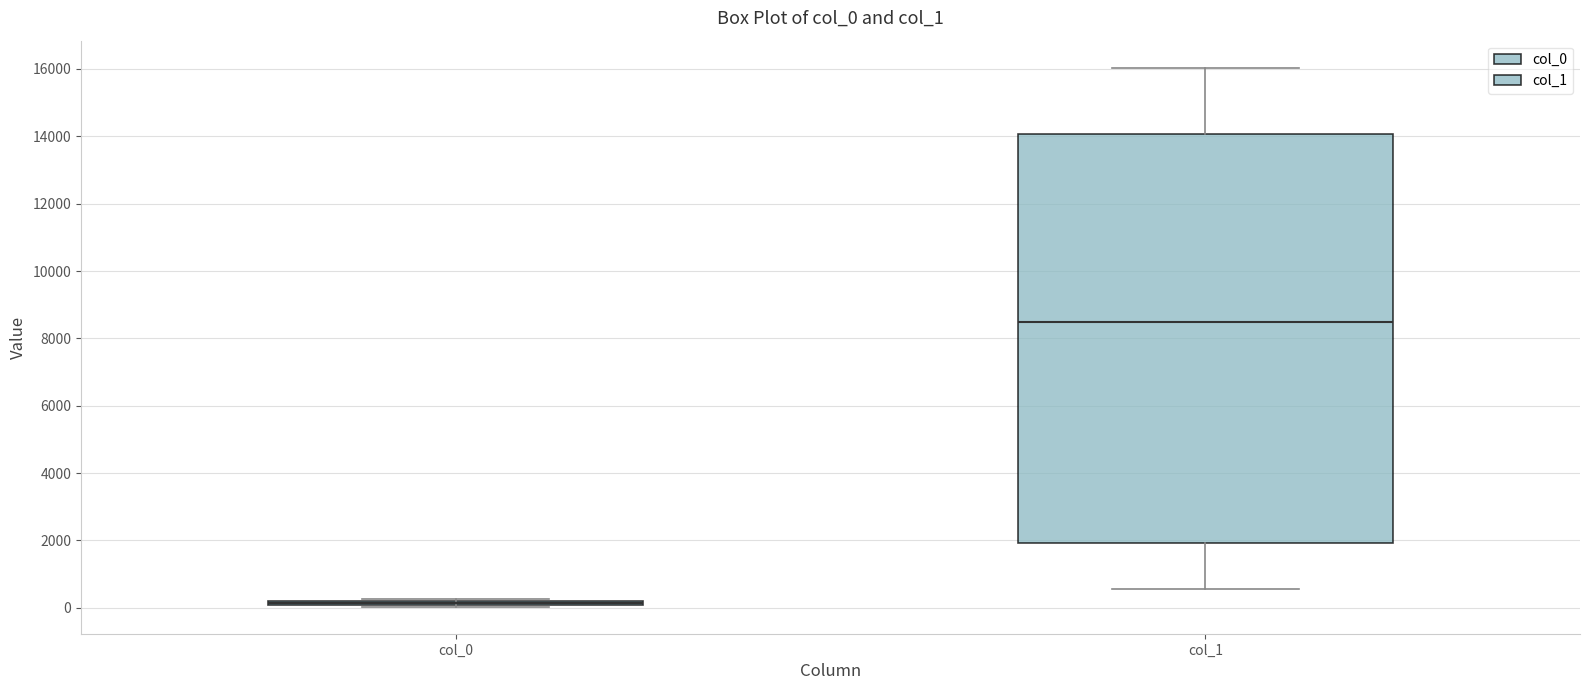

Comparing the boxes themselves (not the whiskers), which one is the tallest?

col_1